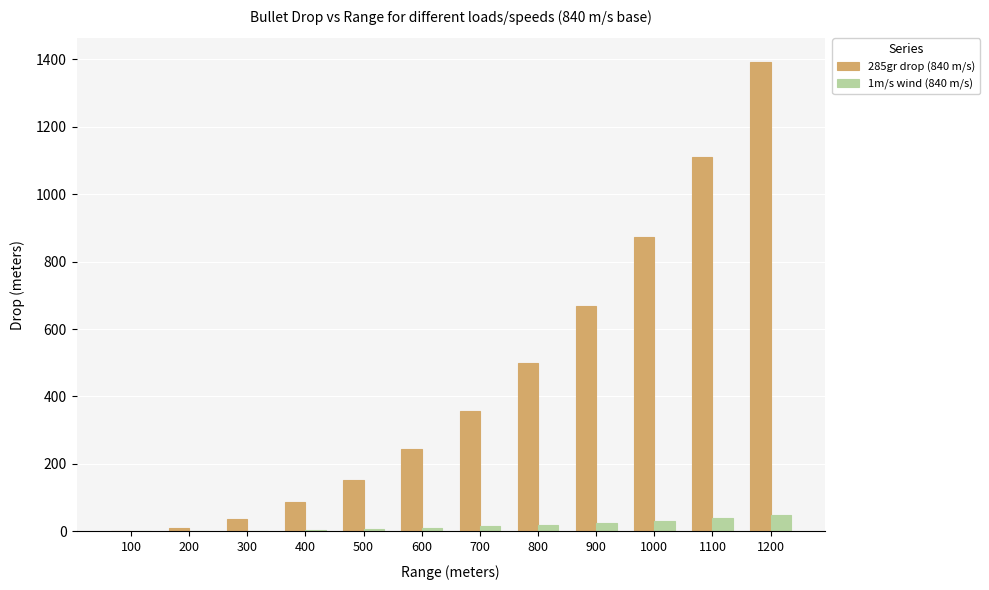

Are the bars horizontal?

No